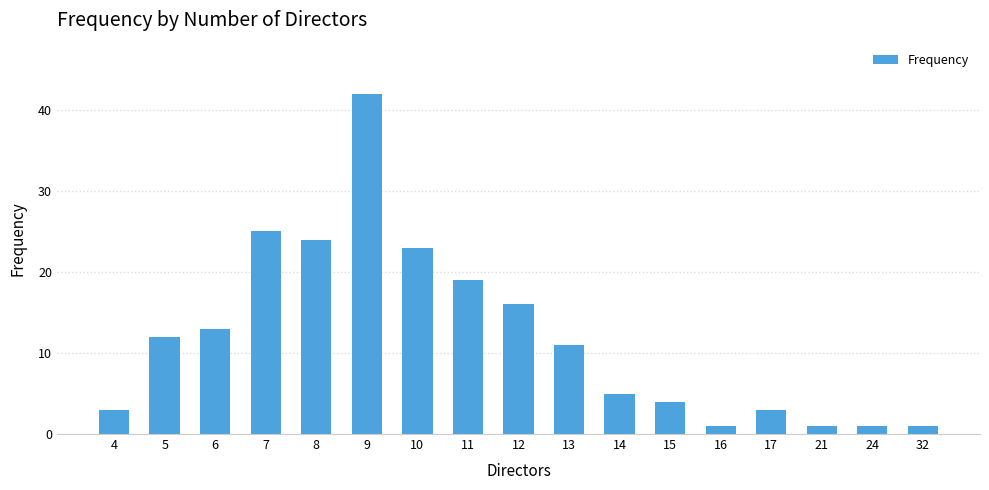

What is the minimum value shown in the chart?

1